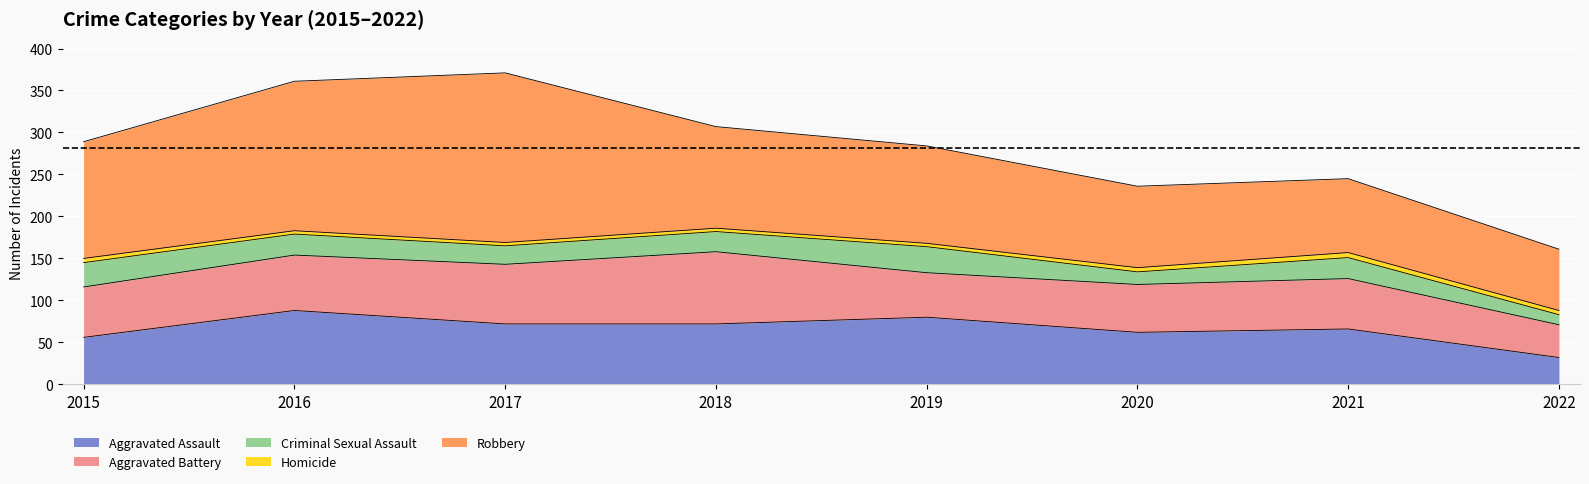

What is the difference between the maximum and minimum values in the Robbery series?

129